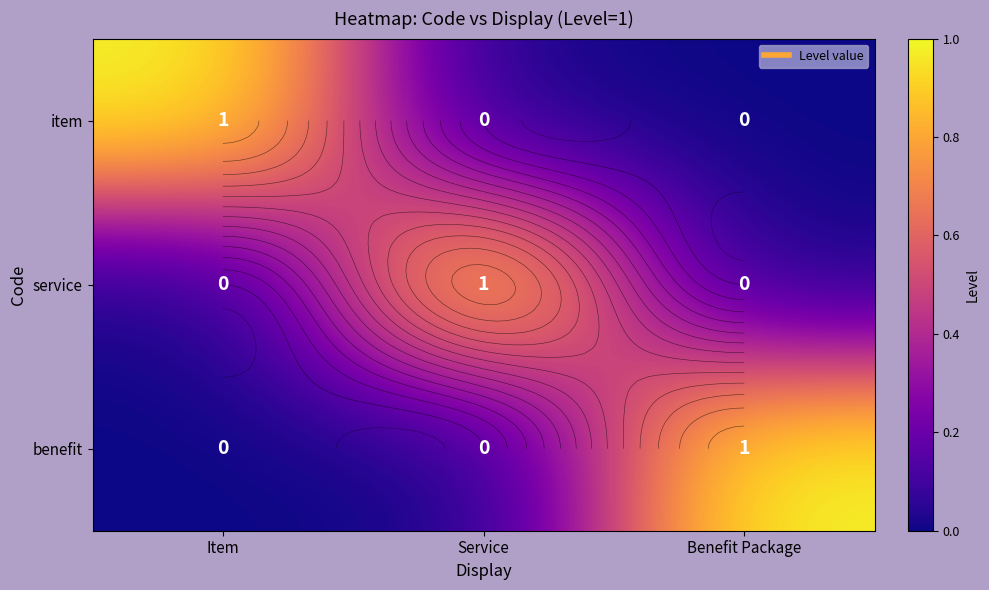

At Service, list the series in order from smallest to largest.

item, benefit, service